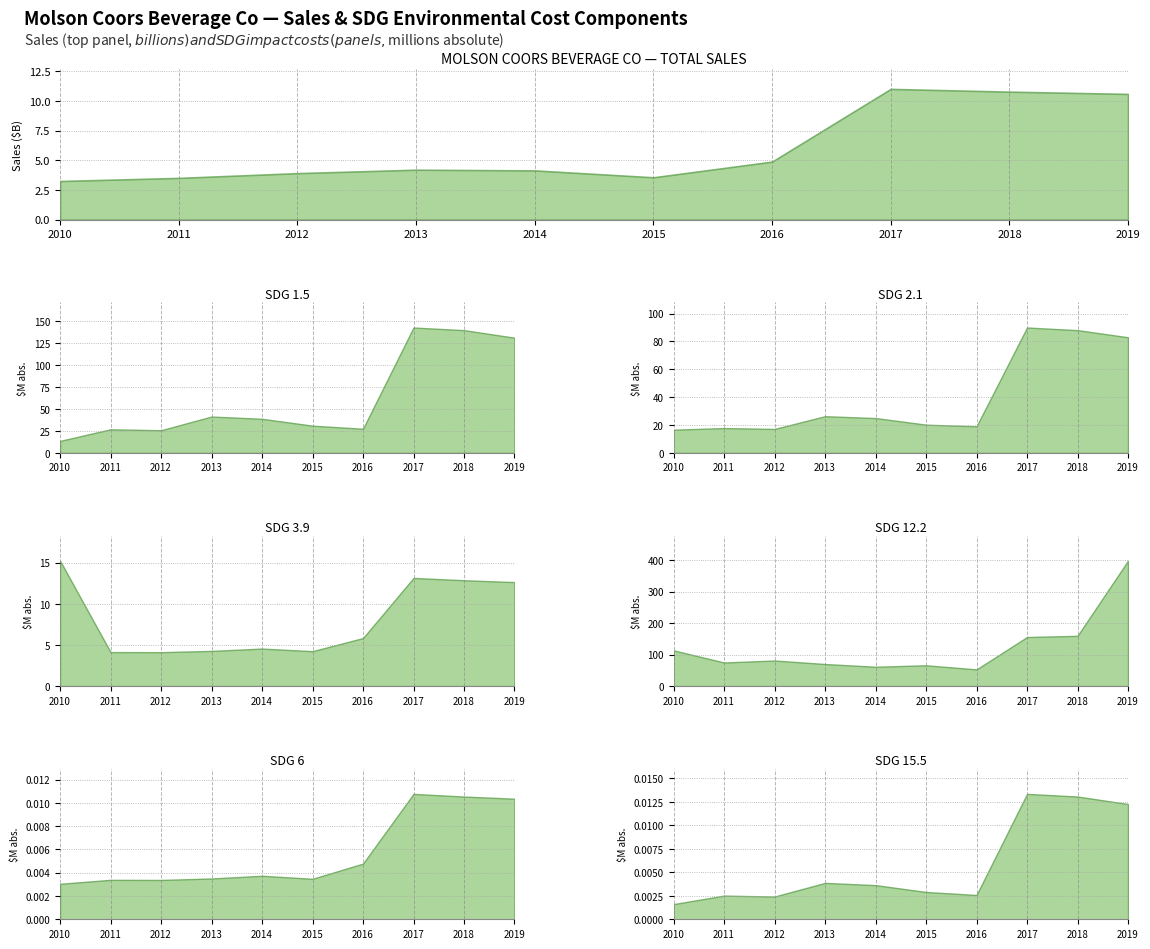

List the labels in order of value, largest first.

2017, 2018, 2019, 2016, 2013, 2014, 2012, 2015, 2011, 2010